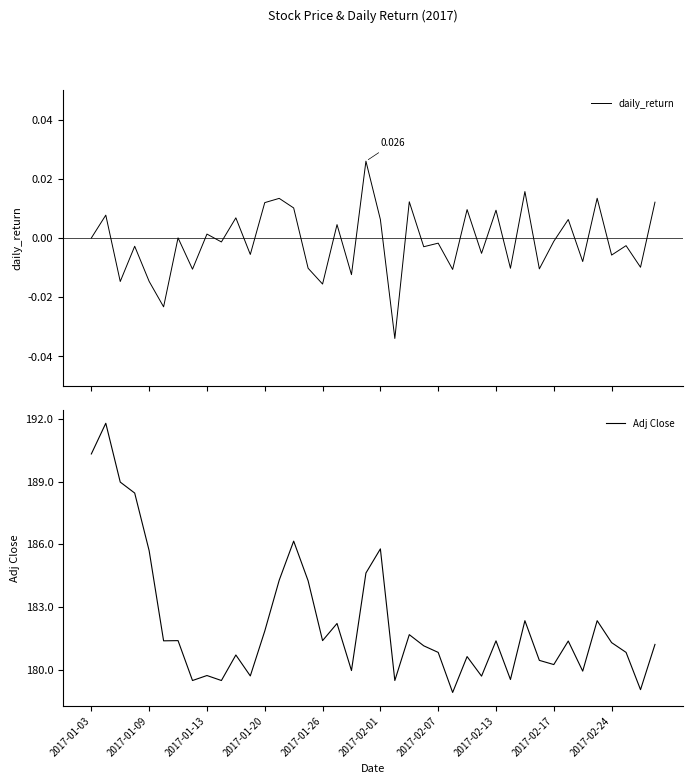

Rank the series at 25 from lowest to highest value.

daily_return, Adj Close